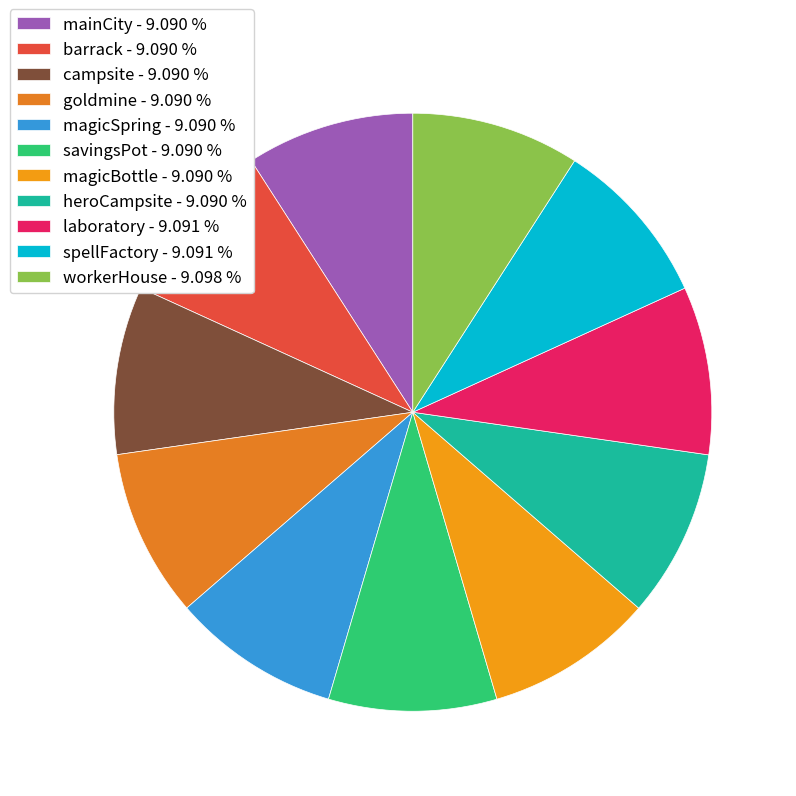

Is it true that barrack is 17% of the pie?

False